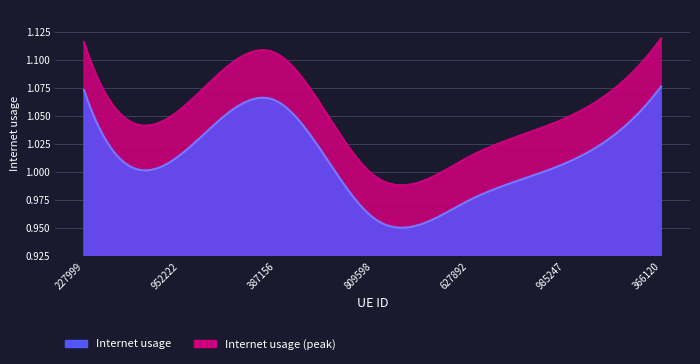

Between 227999 and 985247, which is larger?

227999